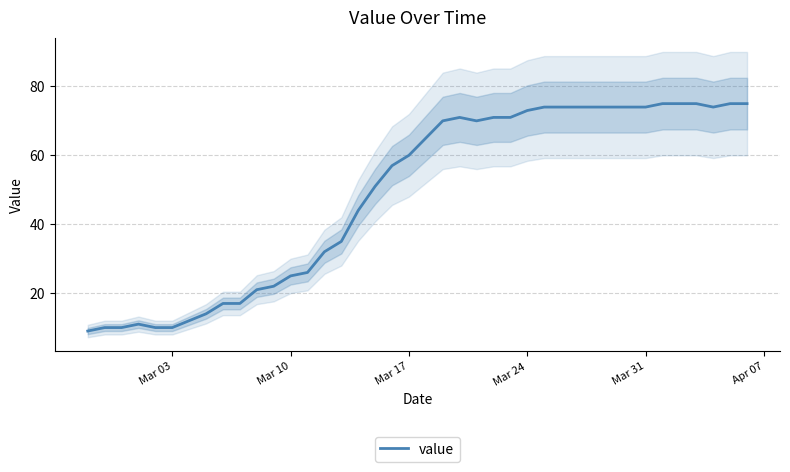

What is the maximum value for value?

75